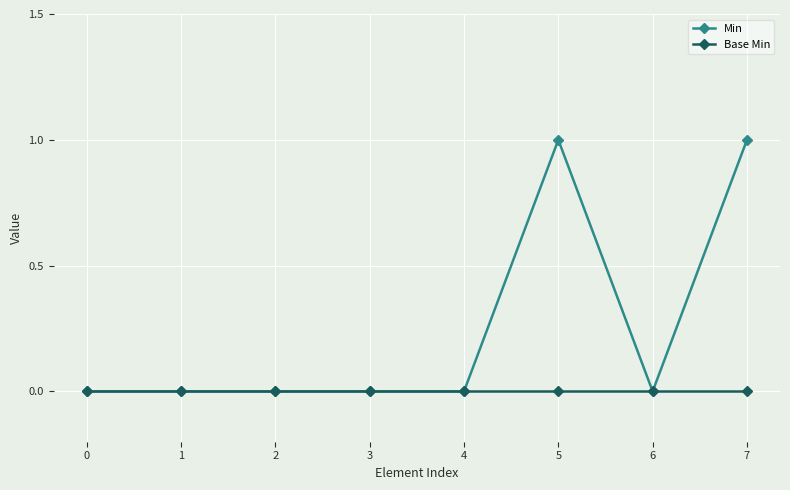

How many series are shown in this chart?

2